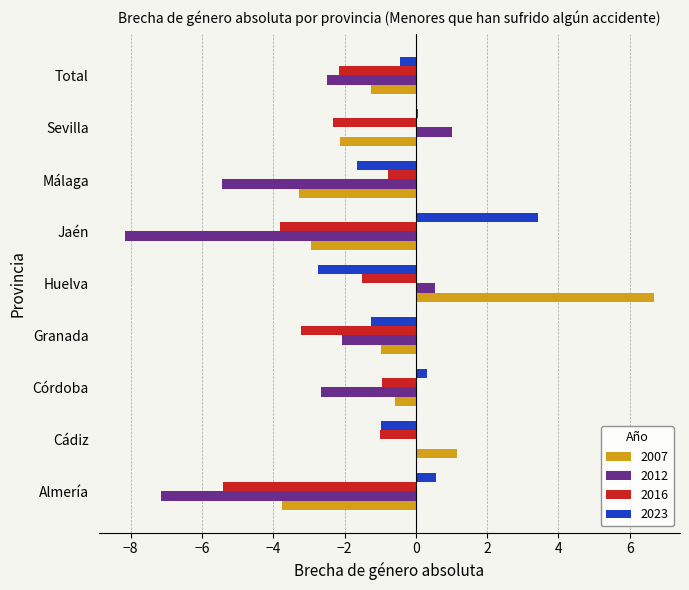

What value does the 2023 series have at Almería?

0.6